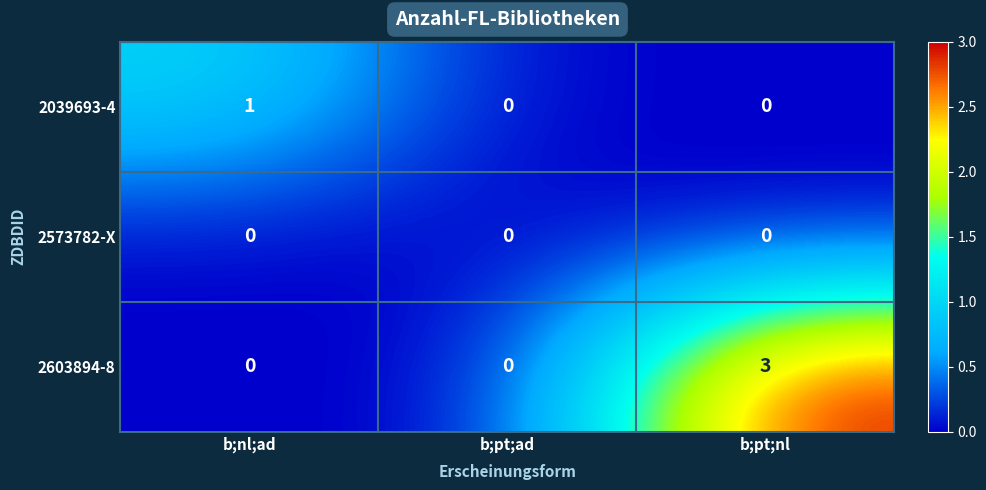

Which series has the largest range (max minus min)?

2603894-8